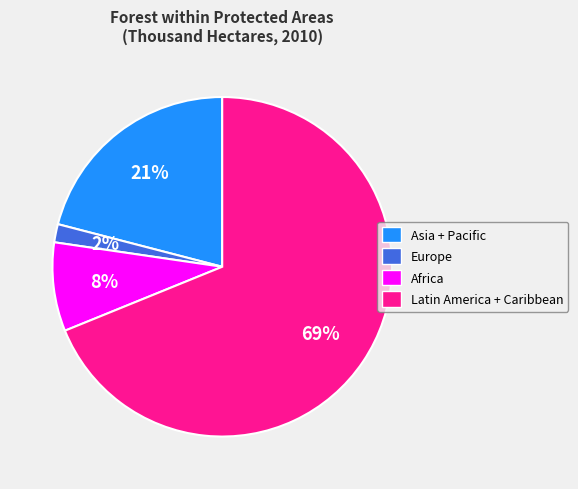

To the nearest percent, what is the average slice percentage?

25%